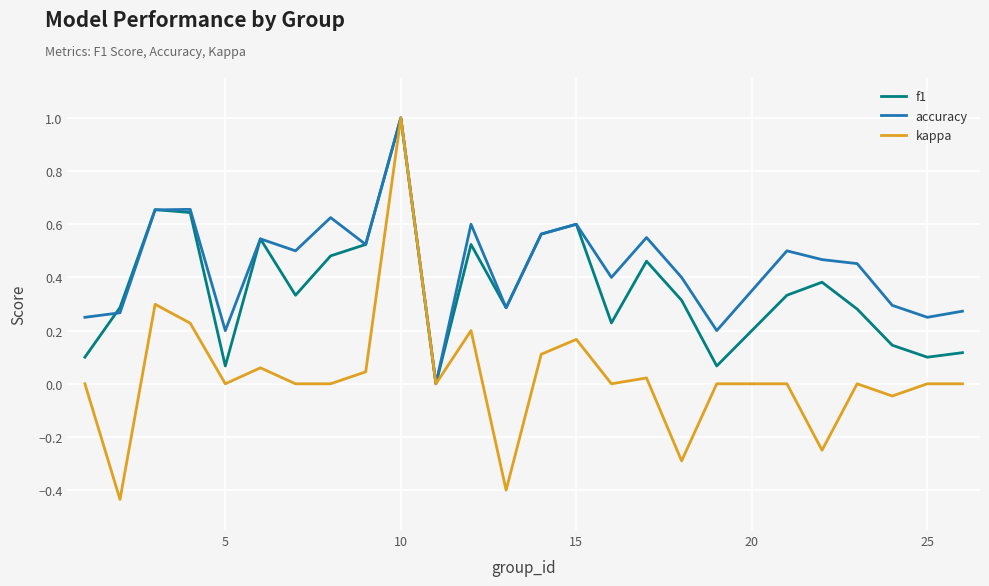

List the series in order of their overall mean, highest first.

accuracy, f1, kappa